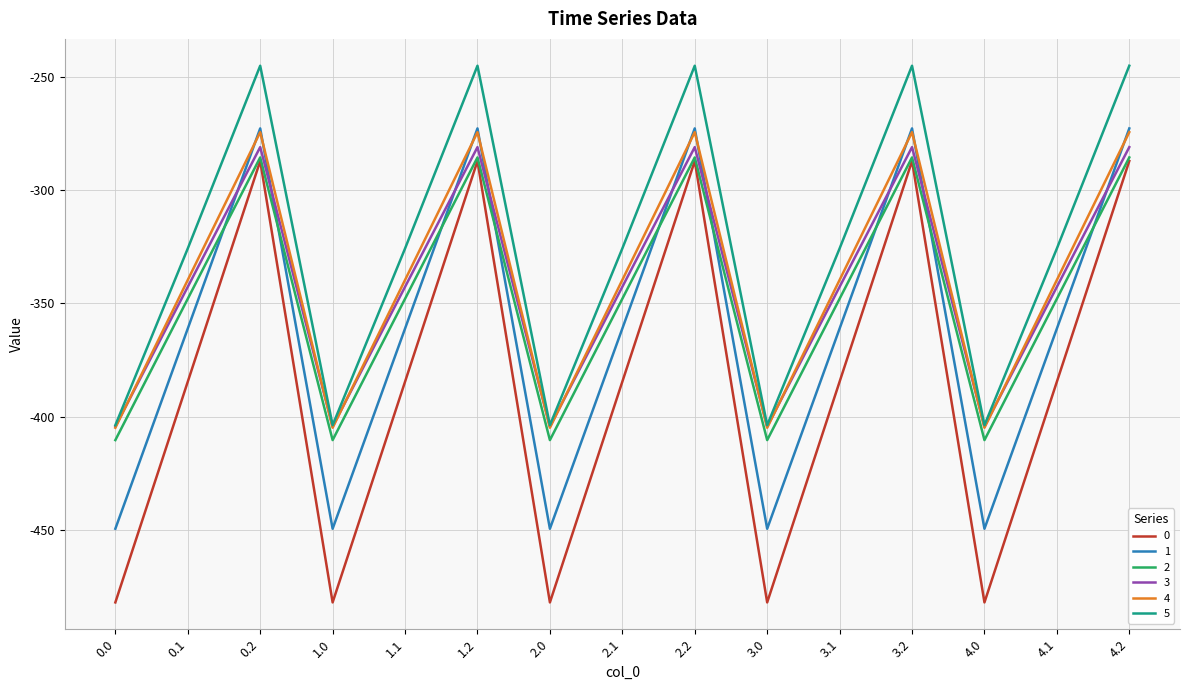

What is the difference between the highest and lowest values at 0.2?

42.1